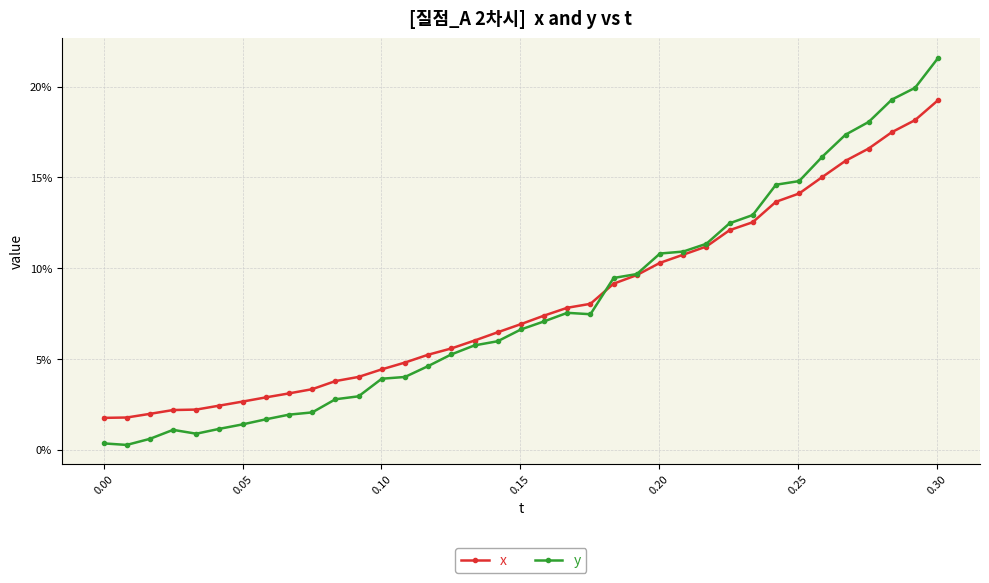

What are all the series names shown in the legend?

x, y